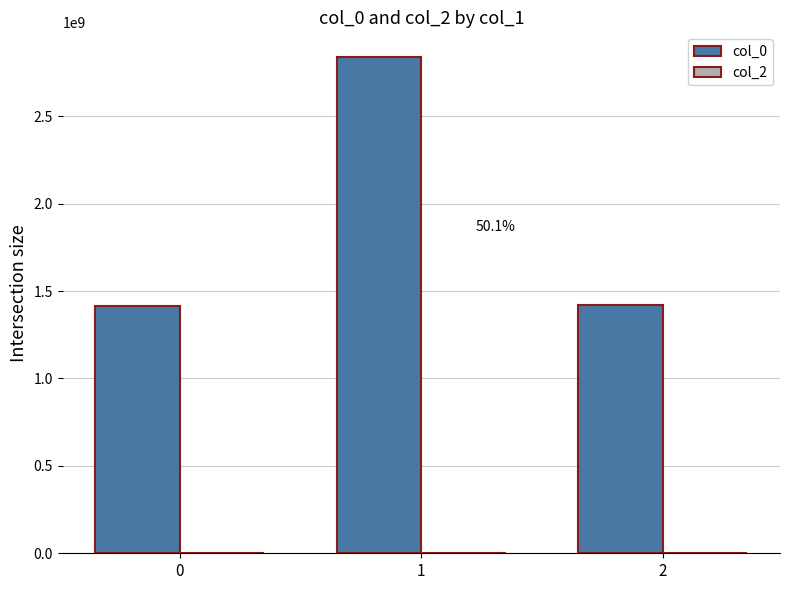

What is the maximum value shown in the chart?

2838039974